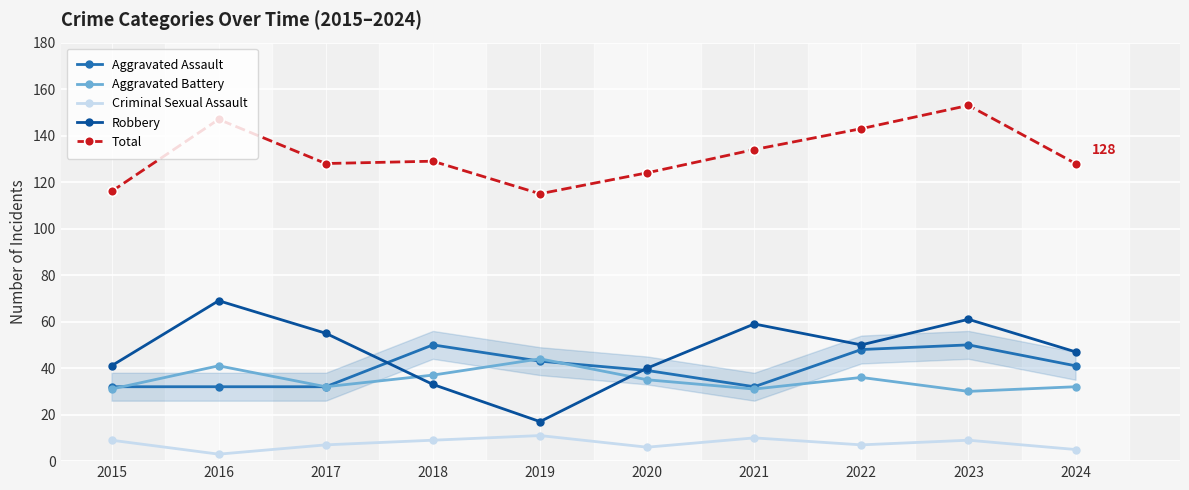

Is the value of Aggravated Assault at 2022 greater than the value of Robbery at 2018?

Yes